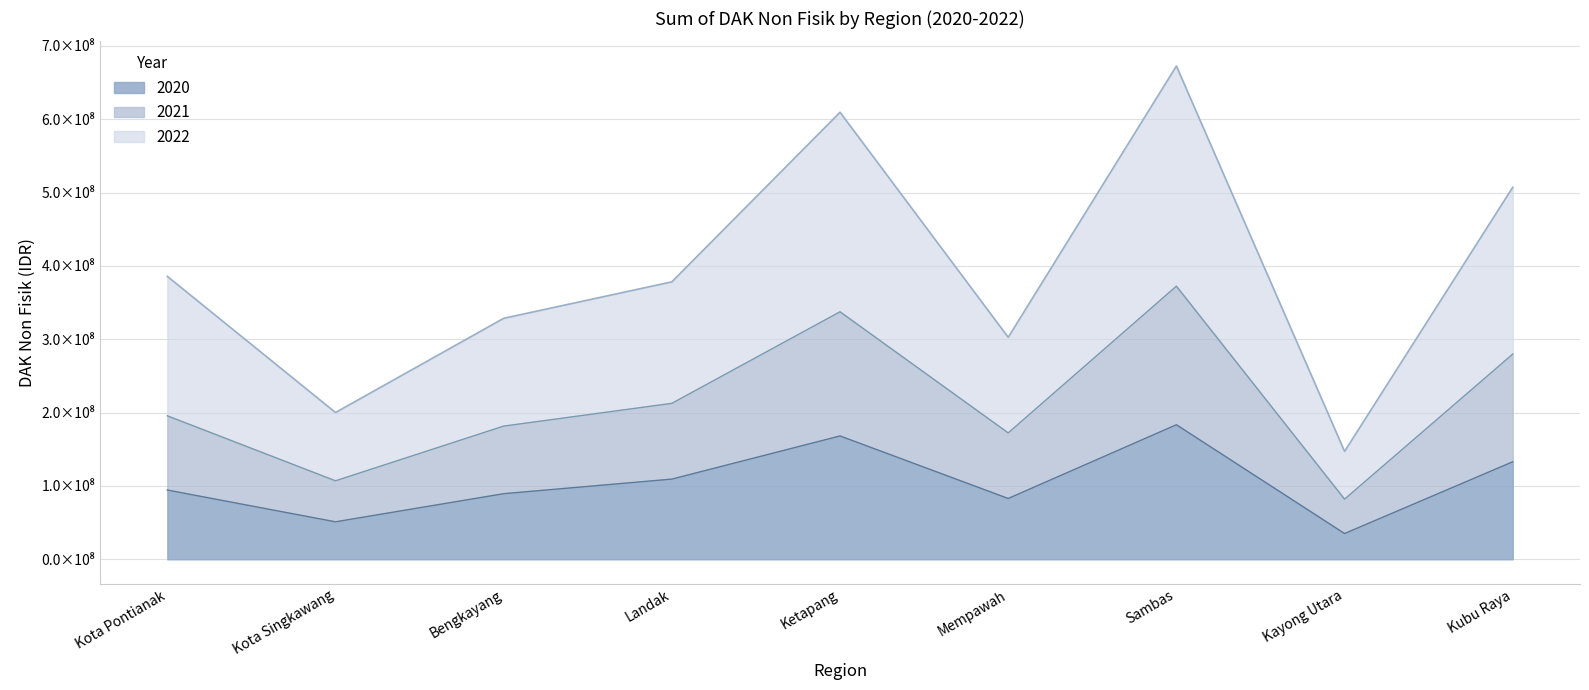

Reading right to left, list all the values displayed in this chart.

2020: Kubu Raya=132973464	Kayong Utara=35120817	Sambas=183479873	Mempawah=82921441	Ketapang=168195433	Landak=109338681	Bengkayang=89450426	Kota Singkawang=51108569	Kota Pontianak=94448921
2021: Kubu Raya=279799894	Kayong Utara=81997883	Sambas=372423642	Mempawah=172348874	Ketapang=337511841	Landak=212645051	Bengkayang=181621935	Kota Singkawang=107028149	Kota Pontianak=195664159
2022: Kubu Raya=507252752	Kayong Utara=147155079	Sambas=672595825	Mempawah=302690074	Ketapang=609528485	Landak=378318931	Bengkayang=328592835	Kota Singkawang=200142182	Kota Pontianak=385795425